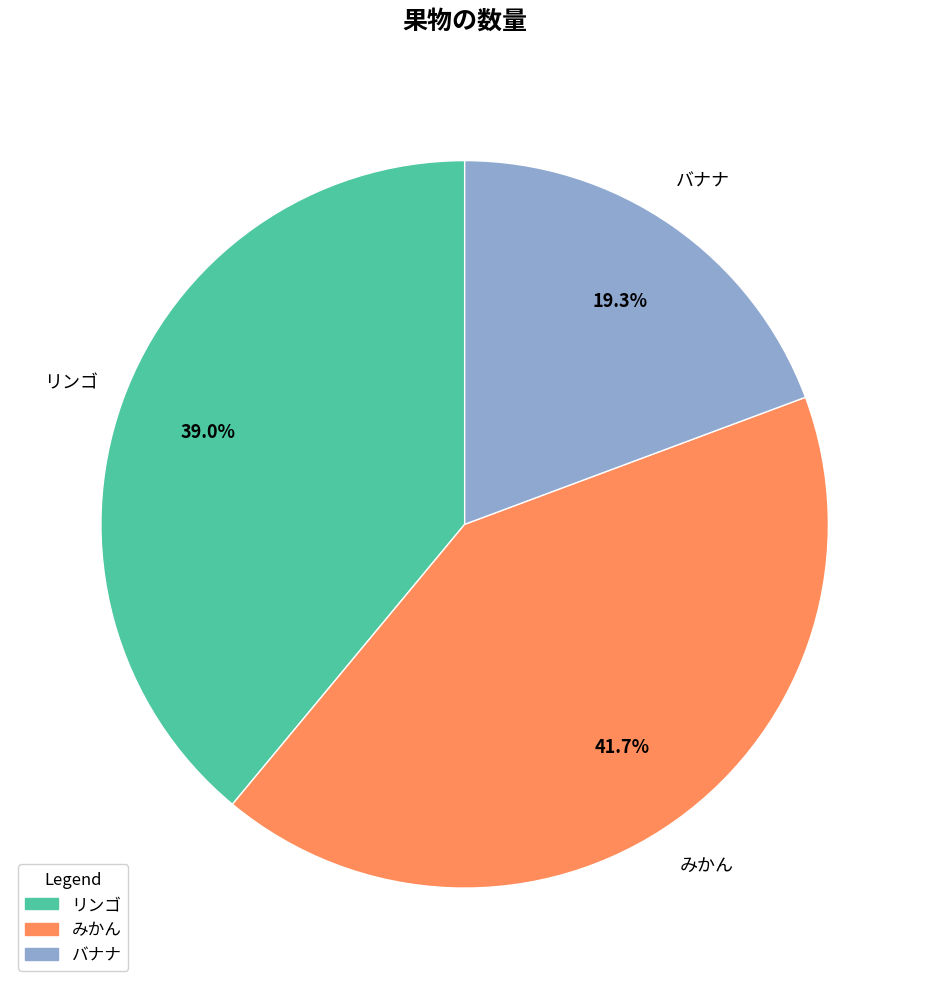

Between みかん and リンゴ, which is larger?

みかん